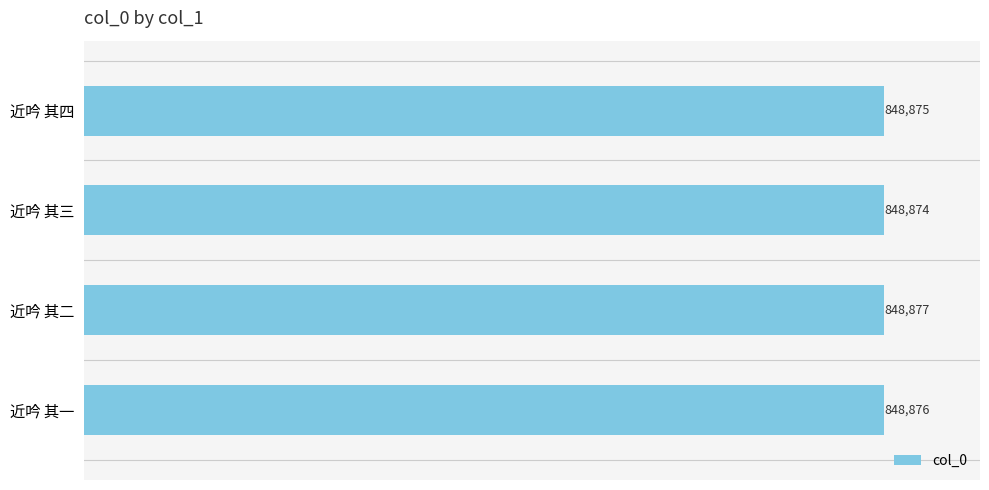

How many data points does each series have?

4